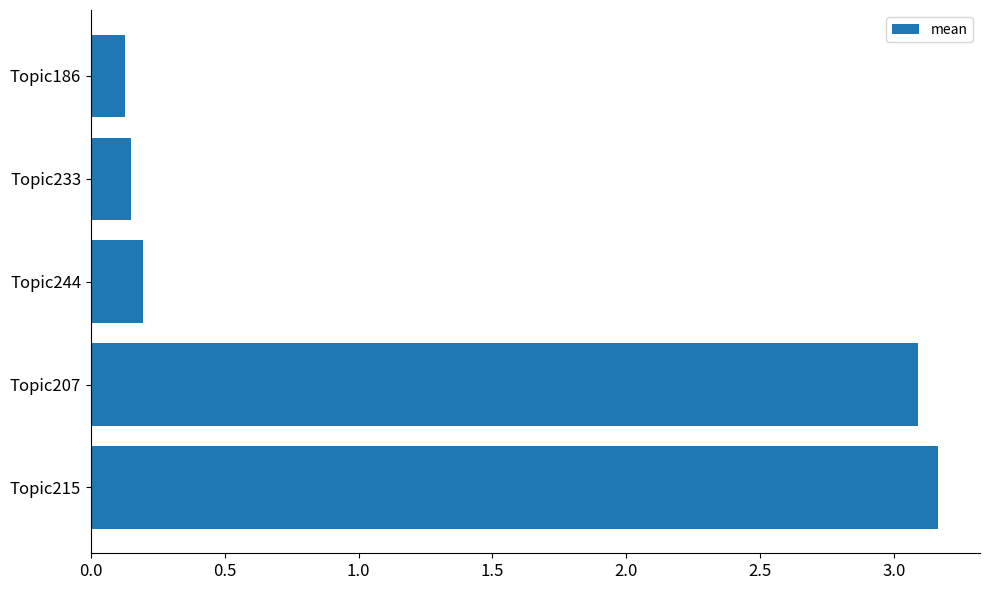

What is the difference between the second highest and second lowest values?

2.9